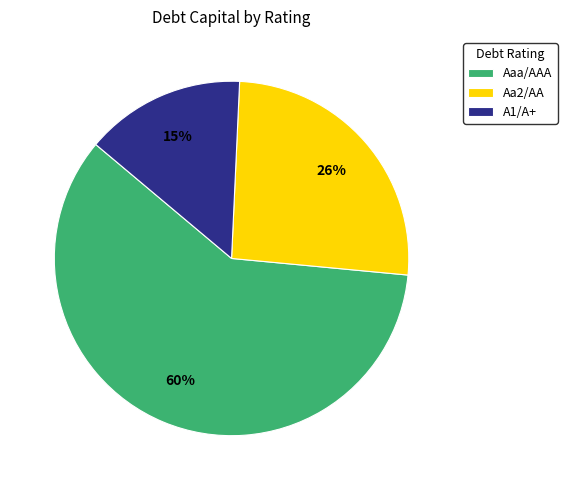

True or false: Aa2/AA accounts for 26% of the total.

True